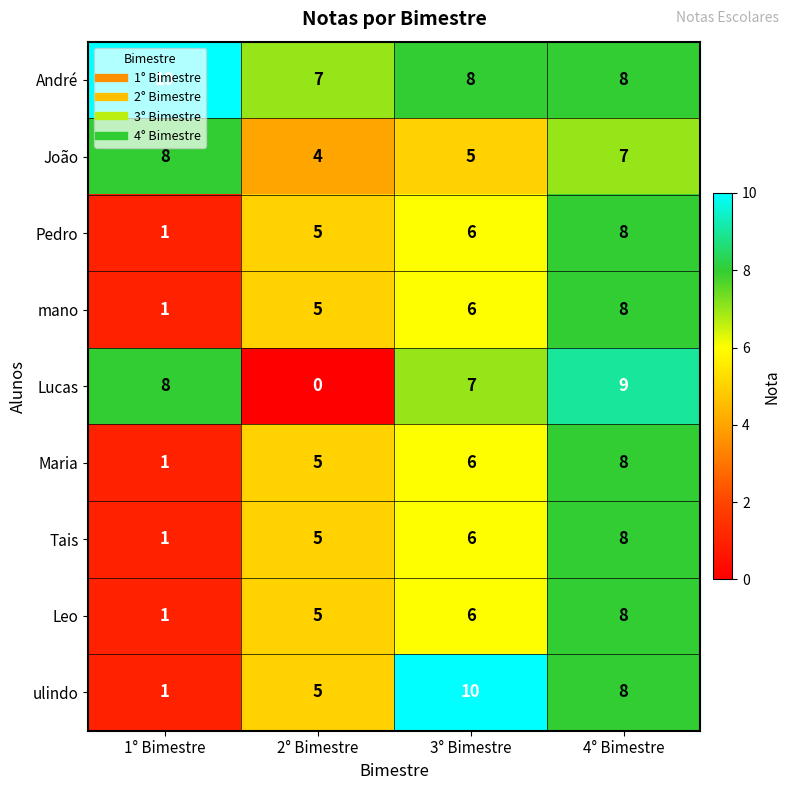

At which category is the sum across all series the highest?

4° Bimestre